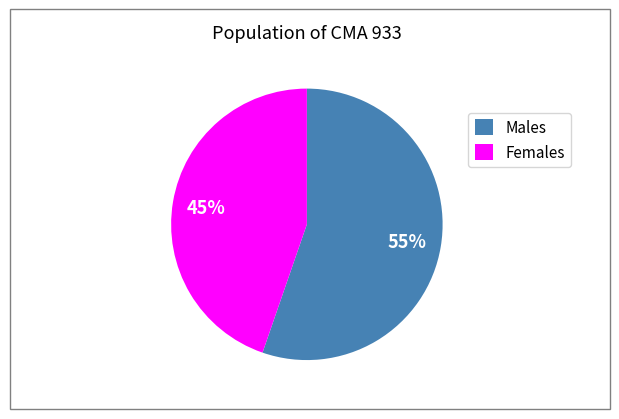

How many segments does this pie chart have?

2